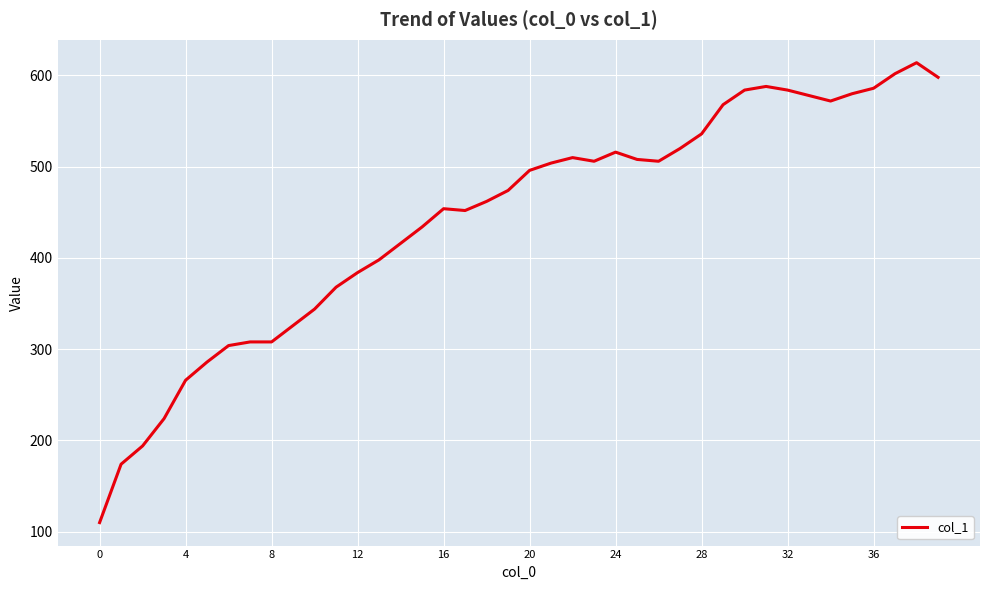

What is the difference between the maximum and minimum values?

504